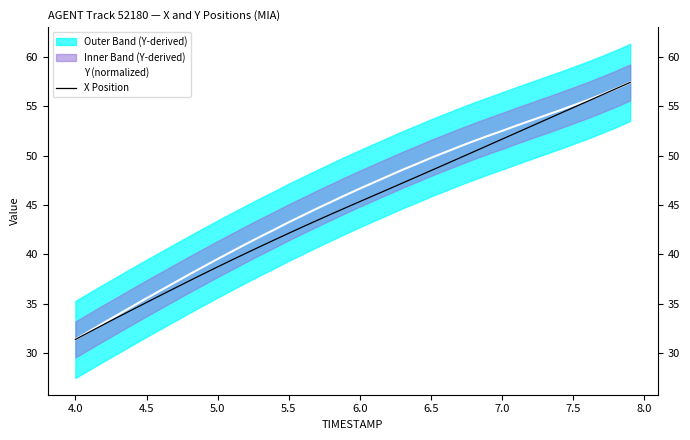

Is it true that X Position equals 48.5 at 6.5?

True